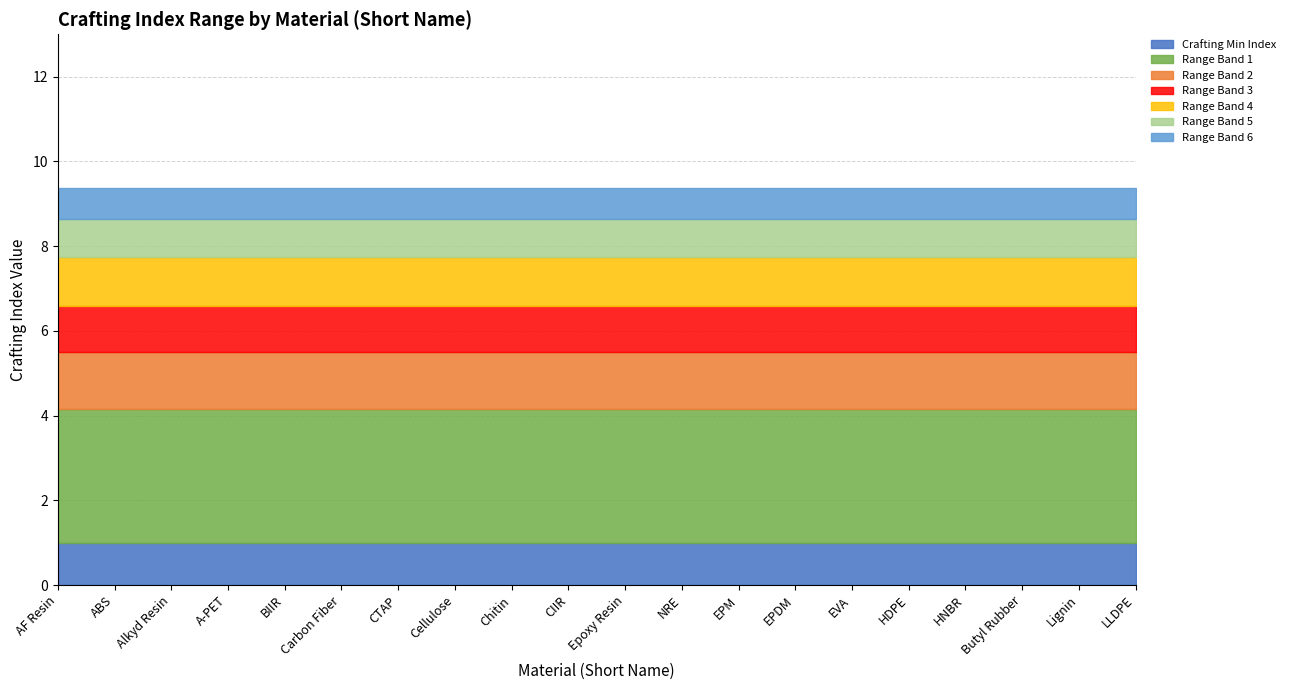

What is the total value across all series at ABS?

9.4